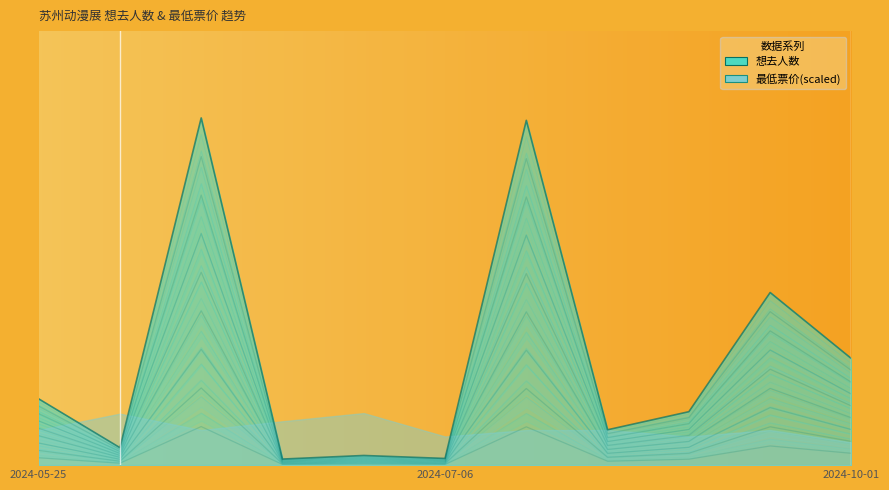

Count the number of values greater than 259.

6